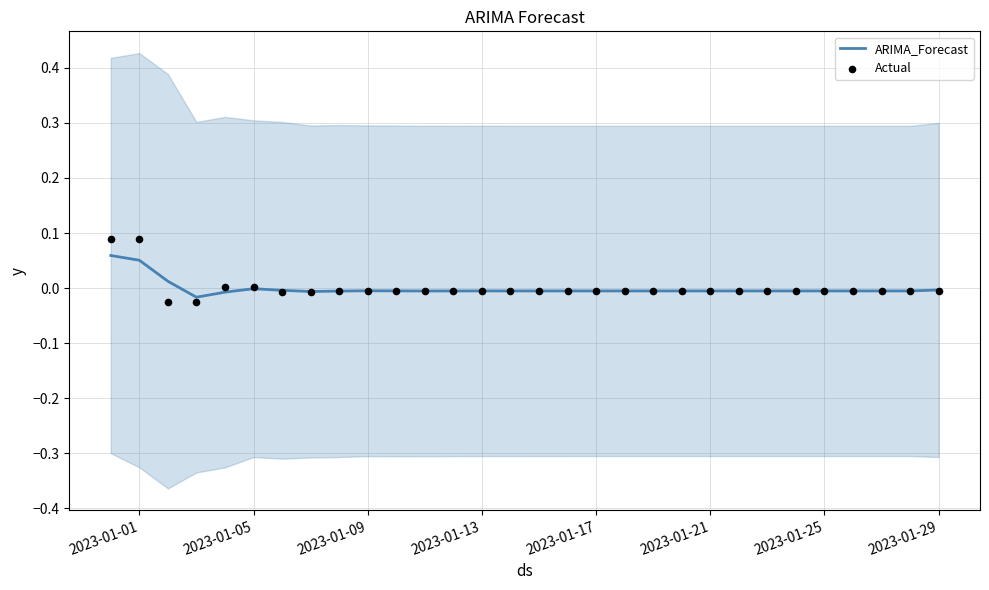

What are all the series names shown in the legend?

ARIMA_Forecast, Actual